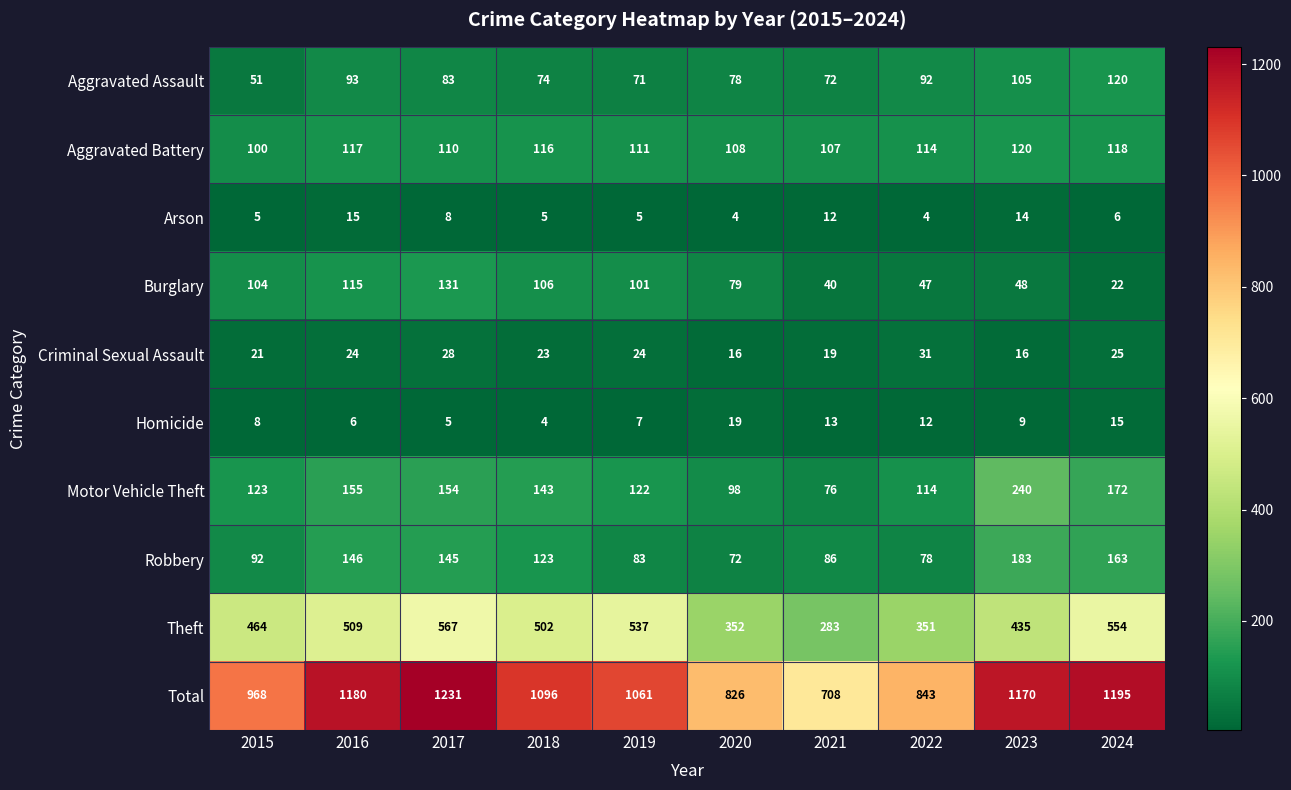

What is the lowest value of the Motor Vehicle Theft series?

76